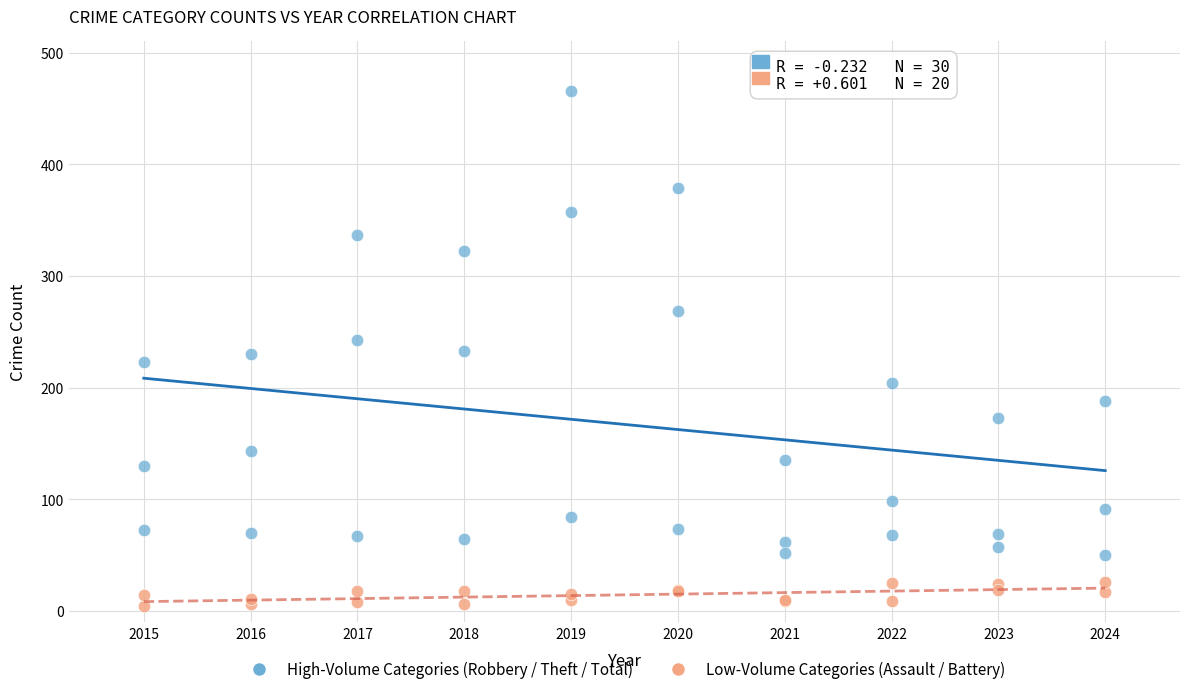

What are all the series names shown in the legend?

High-Volume Categories (Robbery / Theft / Total), Low-Volume Categories (Assault / Battery)